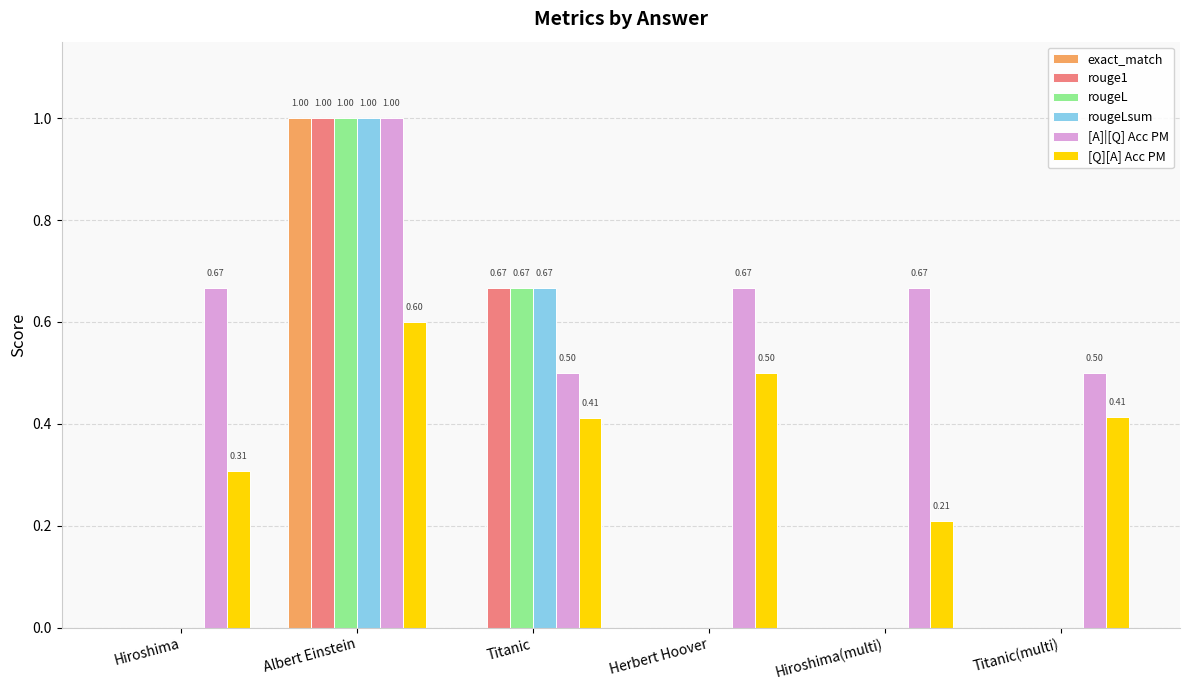

The rouge1 series shows 0.3 at Titanic. True or false?

False